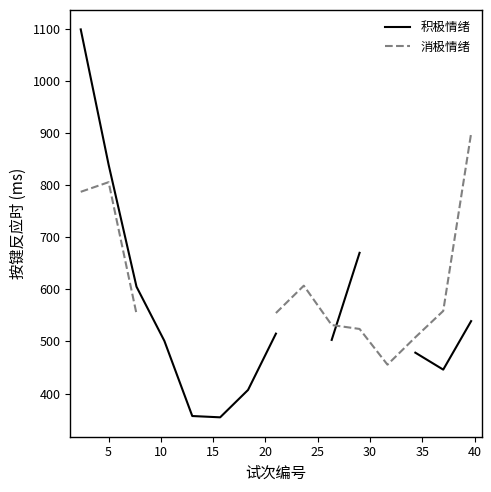

Which category has the lowest value in the 消极情绪 series?

11